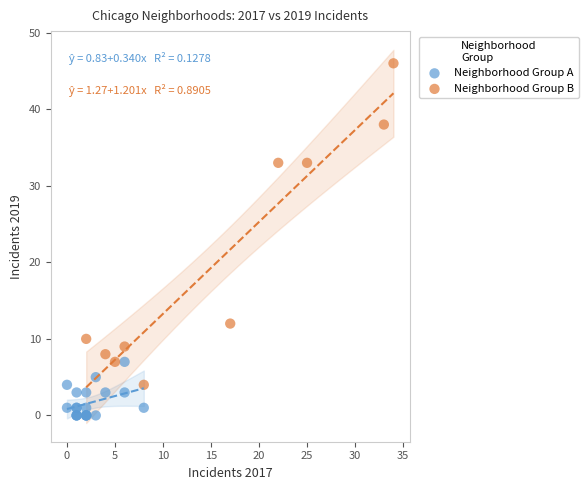

Which series reaches the maximum Y coordinate?

Neighborhood Group B